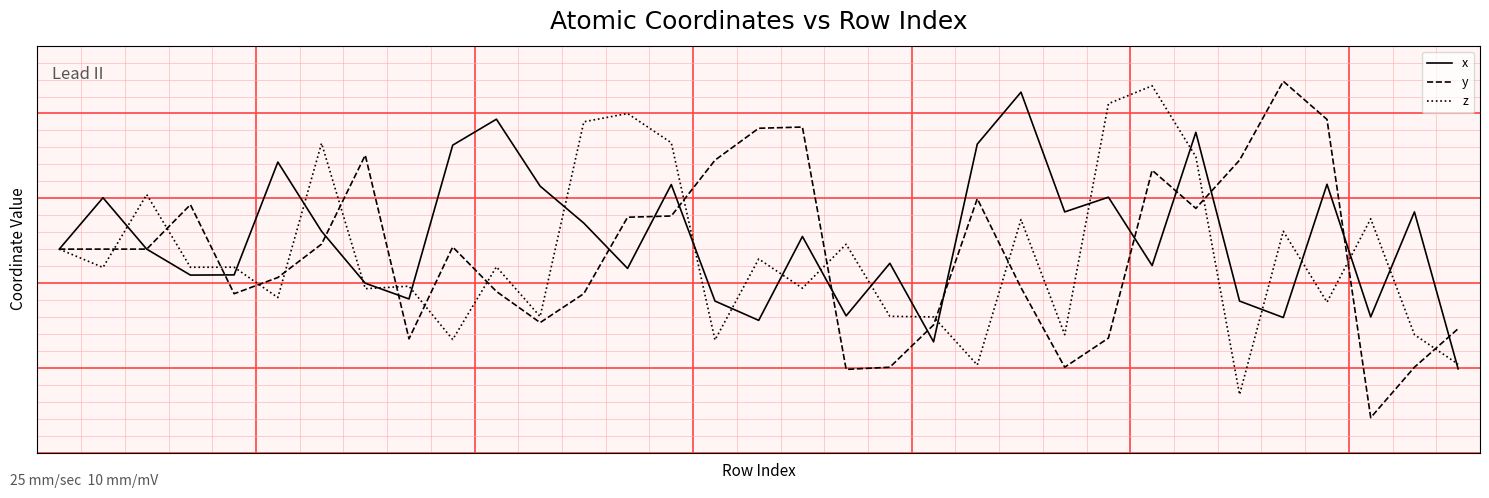

What are all the series names shown in the legend?

x, y, z